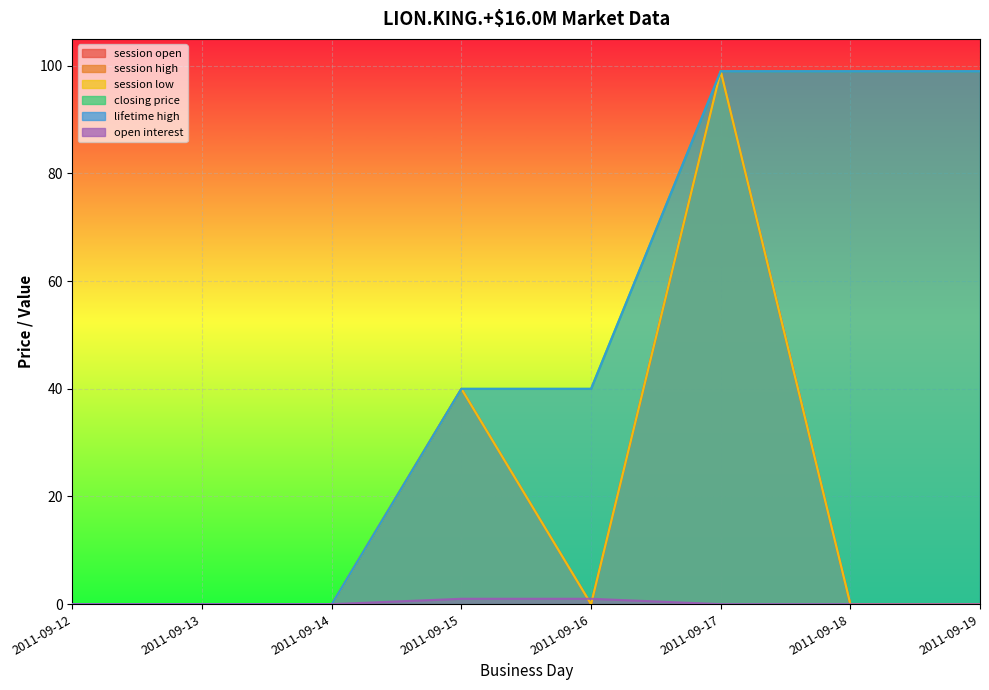

Which category has the highest value in the lifetime high series?

2011-09-17